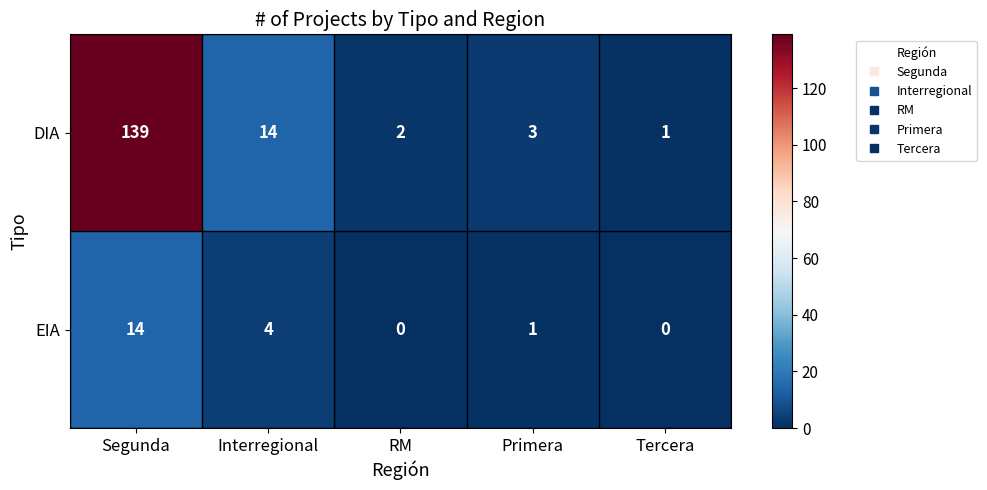

What is the total value across all series at Tercera?

1